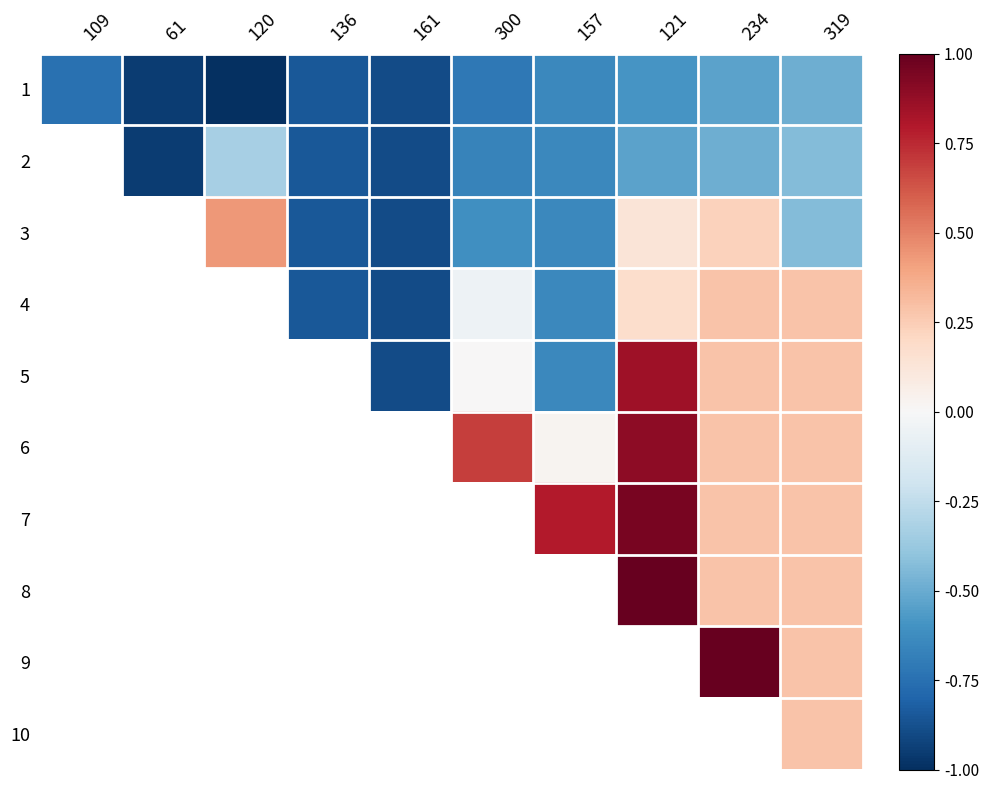

Reading right to left, list all the values displayed in this chart.

1: 319=-0.5	234=-0.5	121=-0.6	157=-0.6	300=-0.7	161=-0.9	136=-0.8	120=-1.0	61=-0.9	109=-0.7
2: 319=-0.4	234=-0.5	121=-0.5	157=-0.6	300=-0.7	161=-0.9	136=-0.8	120=-0.3	61=-0.9	109=-0.6
3: 319=-0.4	234=0.2	121=0.1	157=-0.6	300=-0.6	161=-0.9	136=-0.8	120=0.4	61=-0.9	109=-0.4
4: 319=0.3	234=0.3	121=0.2	157=-0.6	300=-0.1	161=-0.9	136=-0.8	120=0.4	61=-0.9	109=-0.2
5: 319=0.3	234=0.3	121=0.8	157=-0.6	300=0.0	161=-0.9	136=-0.8	120=0.4	61=-0.9	109=0.1
6: 319=0.3	234=0.3	121=0.9	157=0.0	300=0.7	161=-0.9	136=-0.8	120=0.4	61=-0.9	109=0.3
7: 319=0.3	234=0.3	121=0.9	157=0.8	300=0.7	161=-0.9	136=-0.8	120=0.4	61=-0.9	109=0.5
8: 319=0.3	234=0.3	121=1.0	157=0.8	300=0.8	161=-0.9	136=-0.8	120=0.4	61=-0.9	109=0.7
9: 319=0.3	234=1.0	121=1.0	157=0.9	300=0.8	161=-0.9	136=-0.8	120=0.4	61=-0.9	109=0.9
10: 319=0.3	234=1.0	121=1.0	157=0.9	300=0.9	161=-0.9	136=-0.8	120=0.4	61=-0.9	109=1.0